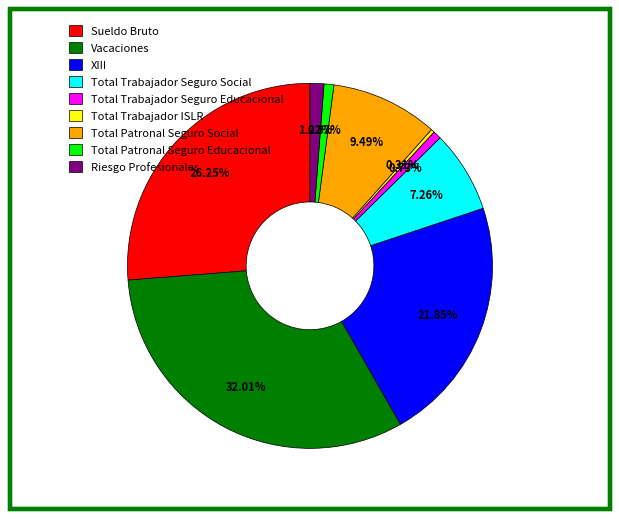

Is there any slice that represents more than half of the pie?

No